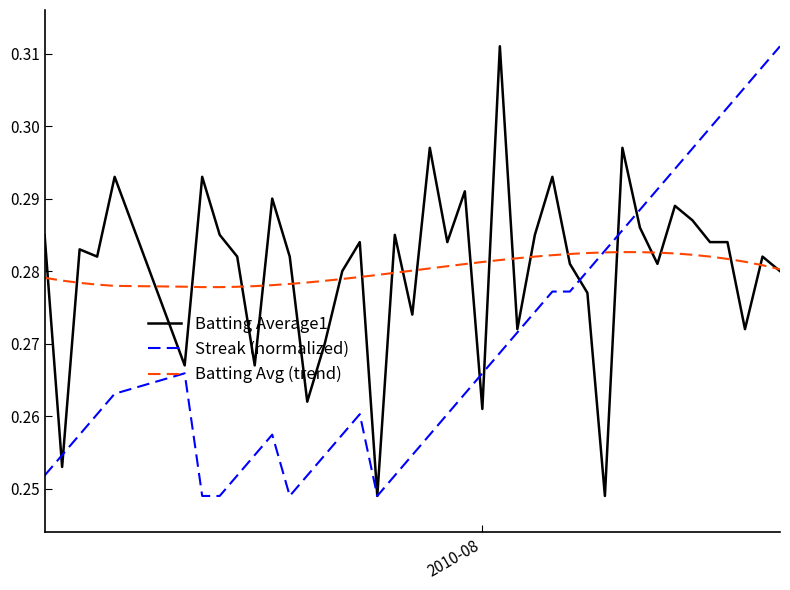

What is the minimum value for Batting Average1?

0.2